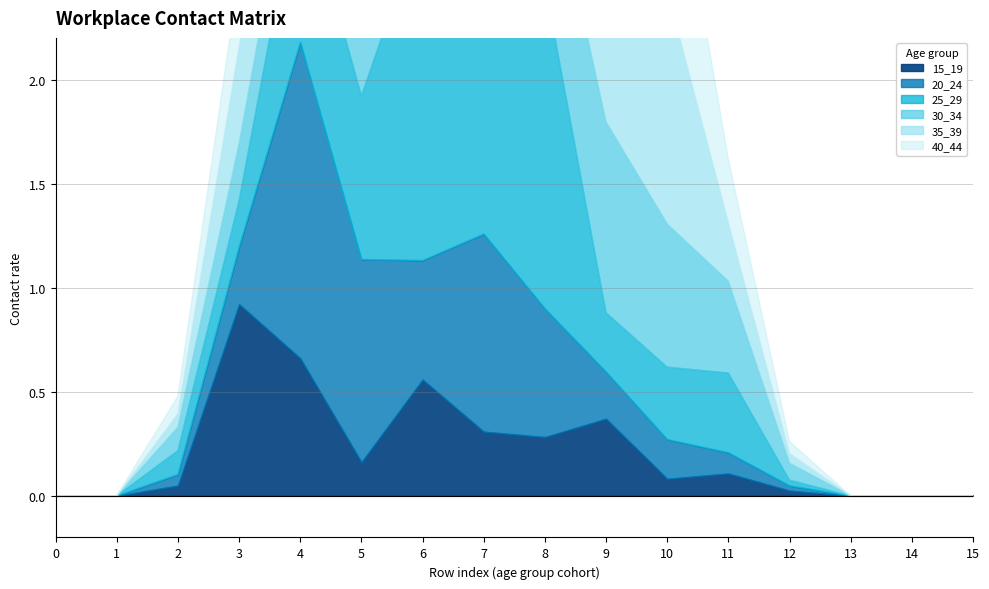

Which series has the largest total across all categories?

35_39